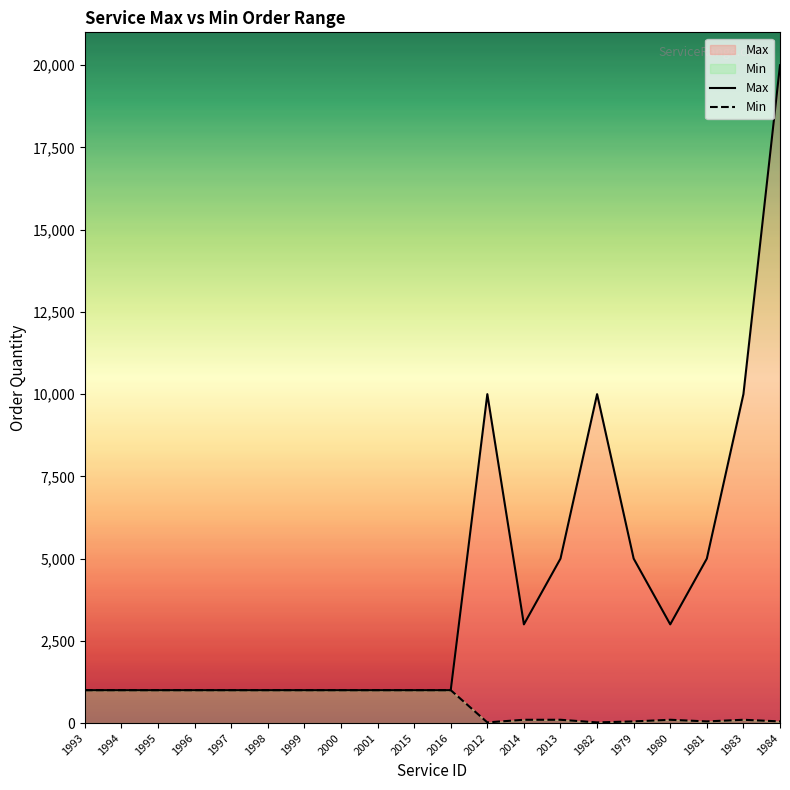

Reading left to right, what are all the values shown in this chart?

Max: 1993=1000	1994=1000	1995=1000	1996=1000	1997=1000	1998=1000	1999=1000	2000=1000	2001=1000	2015=1000	2016=1000	2012=10000	2014=3000	2013=5000	1982=10000	1979=5000	1980=3000	1981=5000	1983=10000	1984=20000
Min: 1993=1000	1994=1000	1995=1000	1996=1000	1997=1000	1998=1000	1999=1000	2000=1000	2001=1000	2015=1000	2016=1000	2012=20	2014=100	2013=100	1982=20	1979=50	1980=100	1981=50	1983=100	1984=50